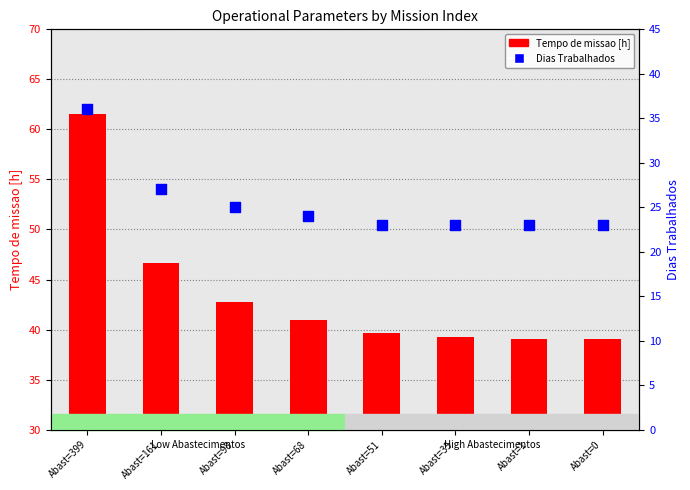

Which series contains the highest Y value?

Tempo de missao [h]